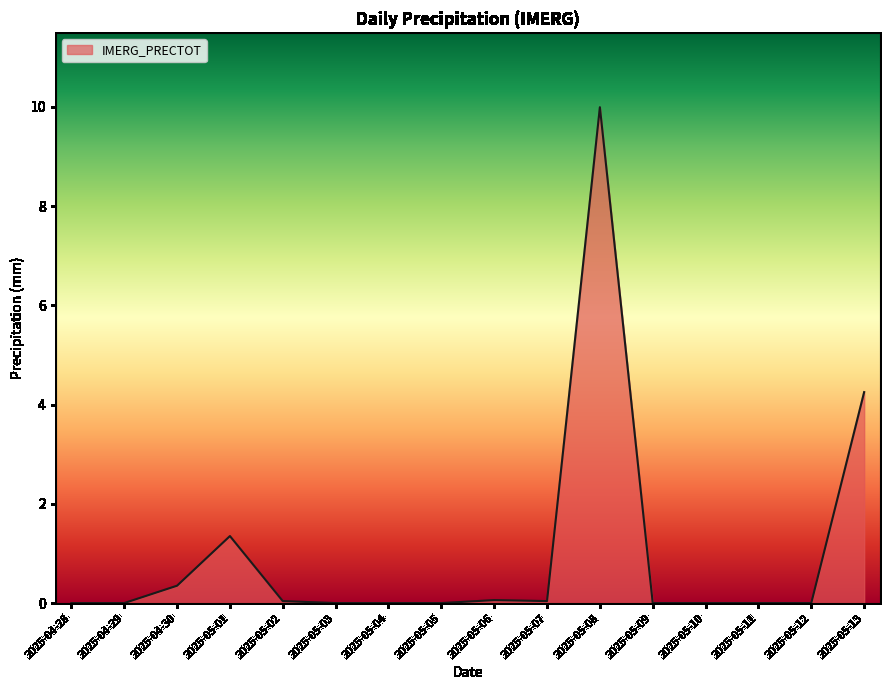

How many lines are shown in the chart?

1